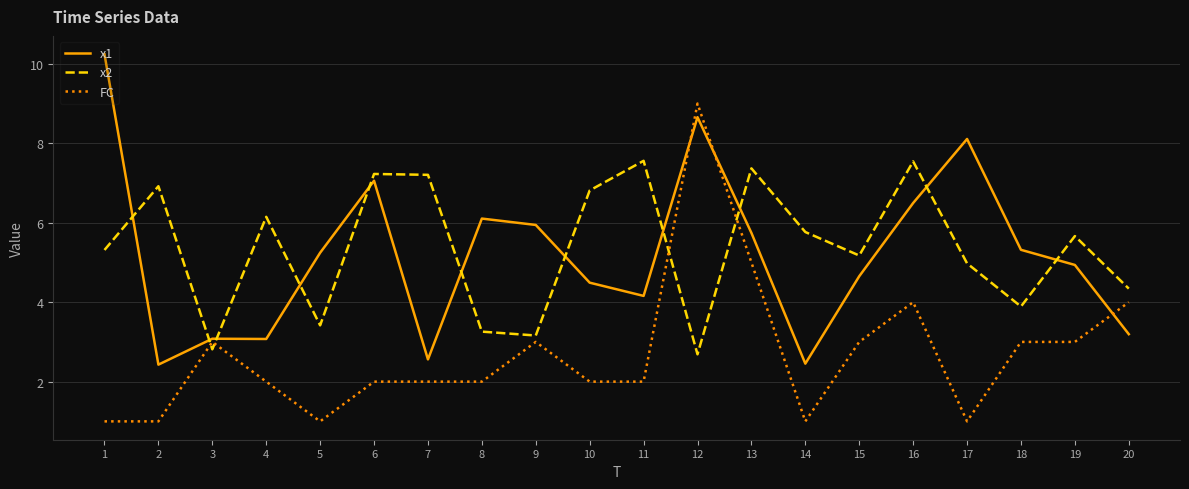

In x2, how many points are lower than both neighbors (excluding endpoints)?

6